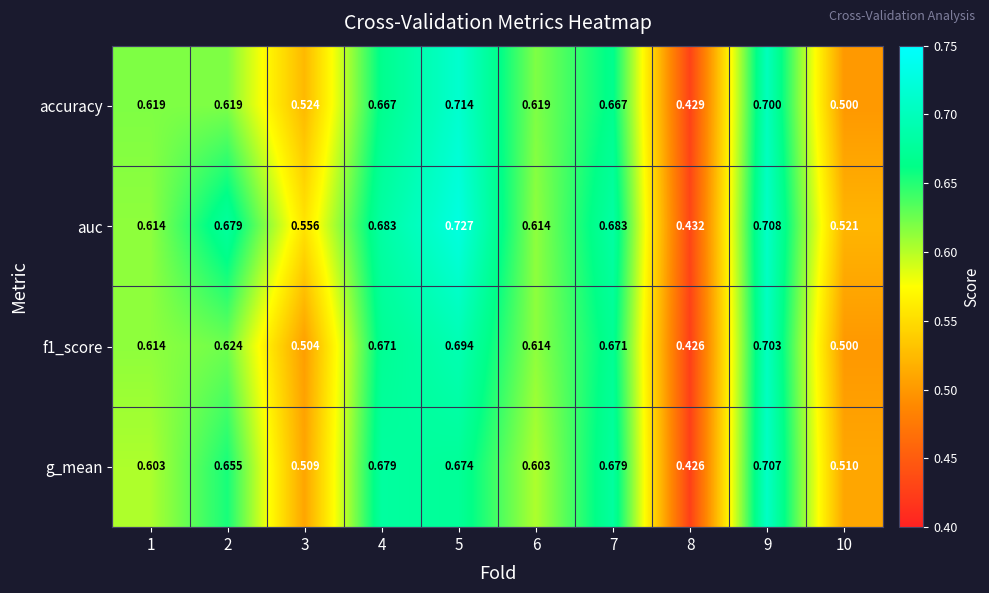

Which series has the largest range (max minus min)?

auc